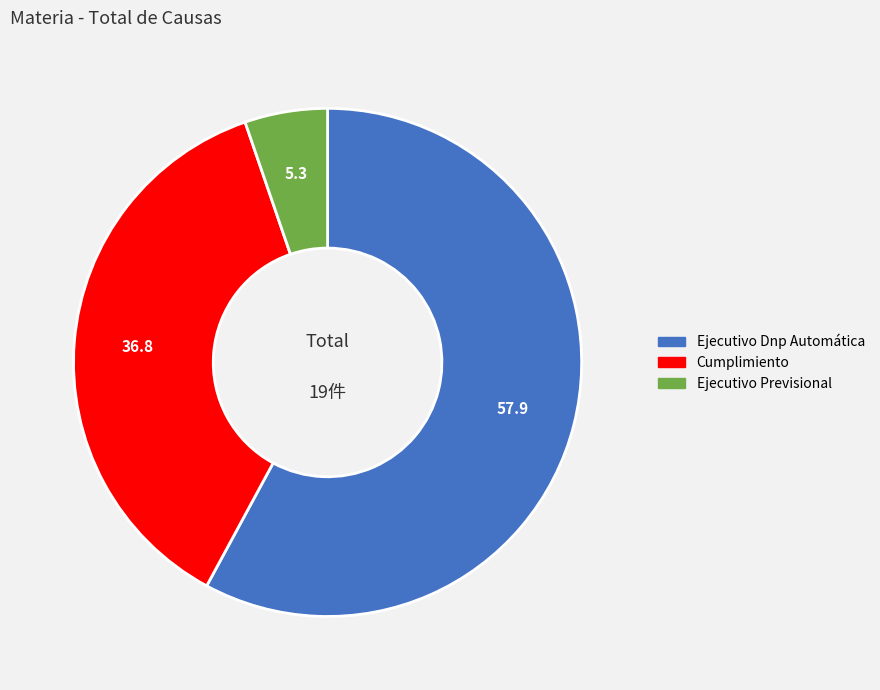

What is the largest slice in the pie chart?

Ejecutivo Dnp Automática